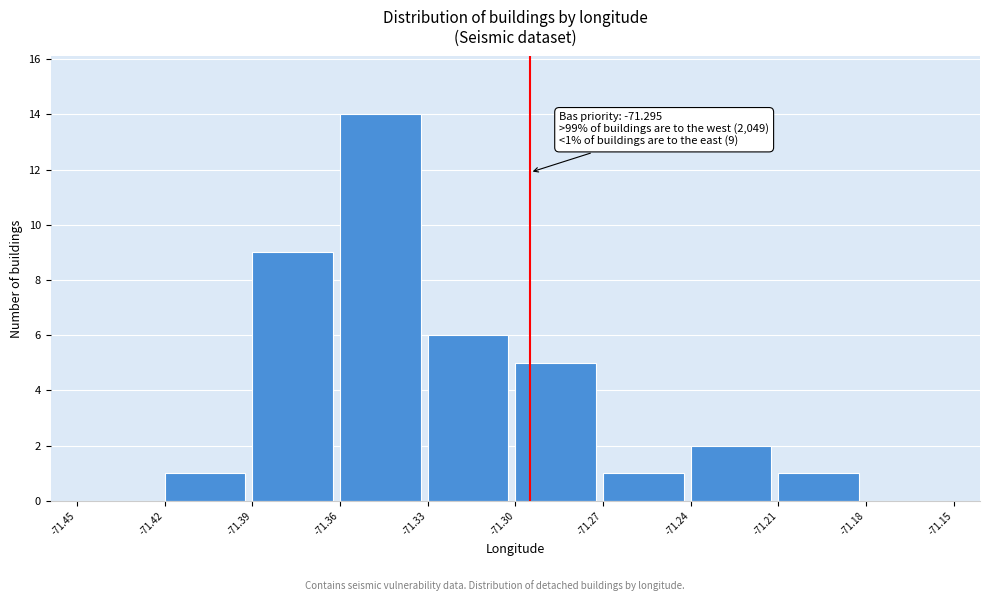

Over which range of the x-axis is the bar tallest?

-71.36 to -71.33